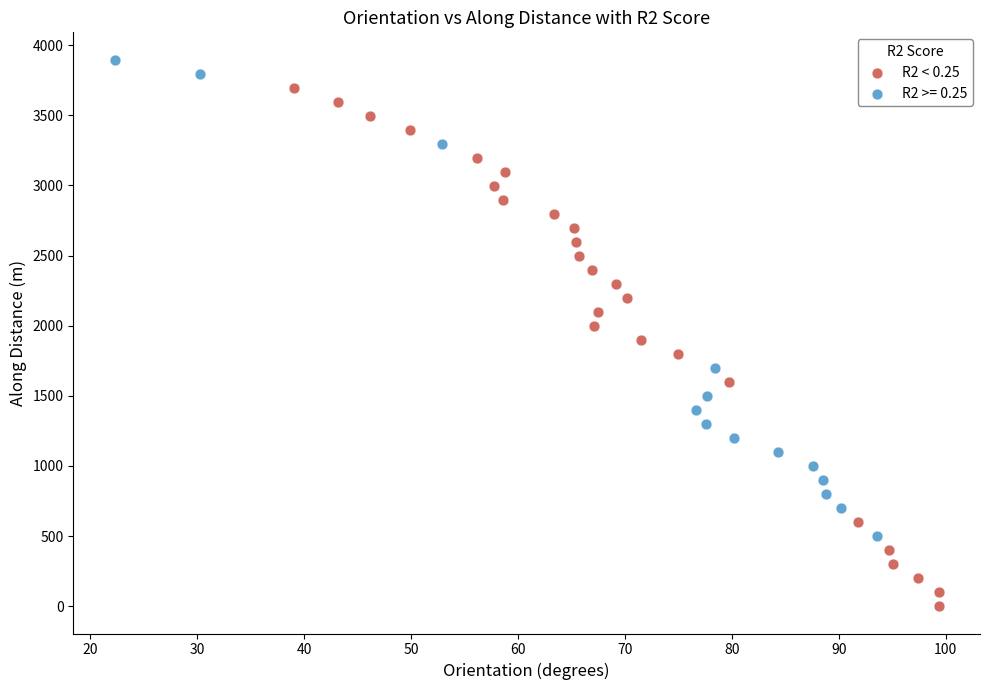

Which series contains the lowest Y value?

R2 < 0.25